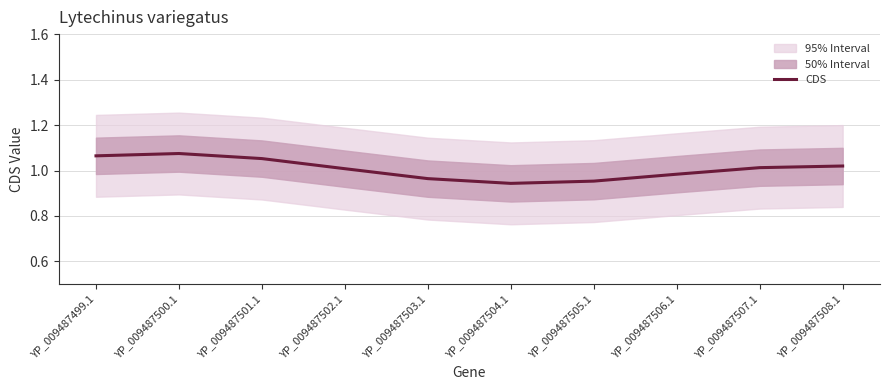

Rank the categories by value from highest to lowest.

YP_009487500.1, YP_009487499.1, YP_009487501.1, YP_009487508.1, YP_009487507.1, YP_009487502.1, YP_009487506.1, YP_009487503.1, YP_009487505.1, YP_009487504.1